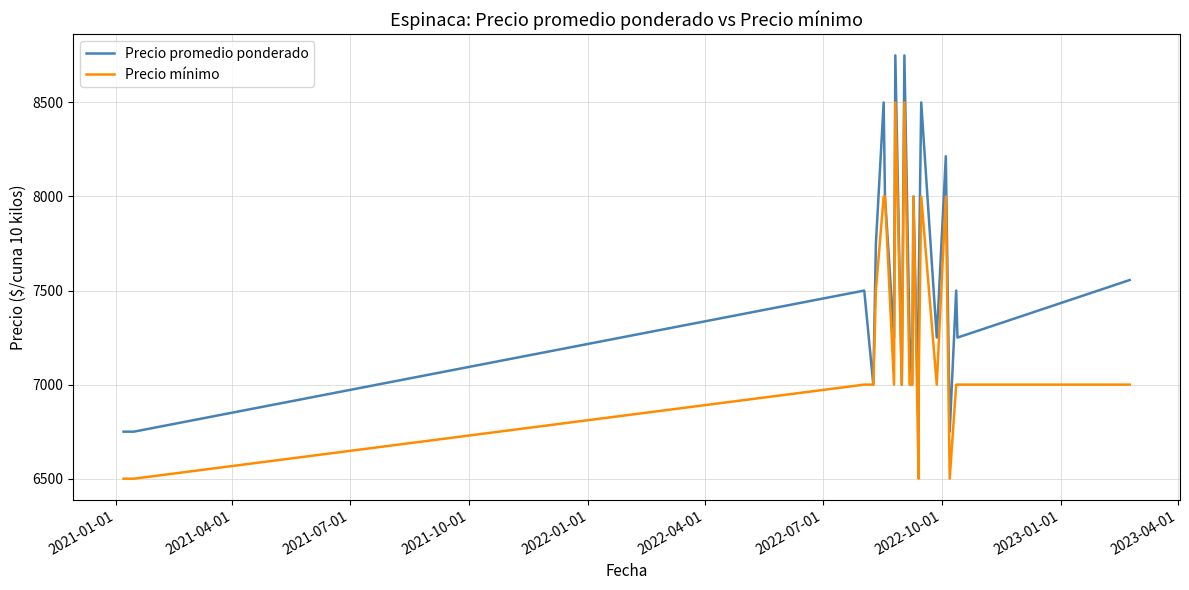

How many lines are shown in the chart?

2